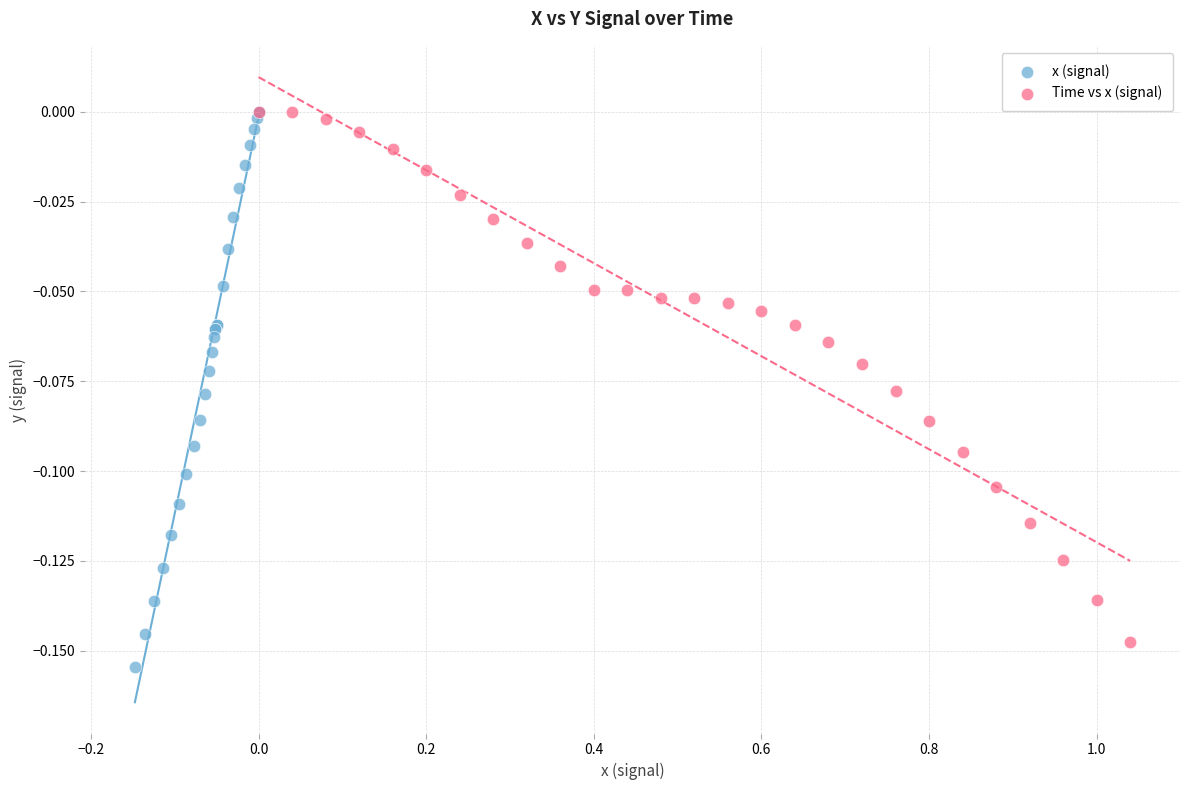

What are all the series names shown in the legend?

x (signal), Time vs x (signal)